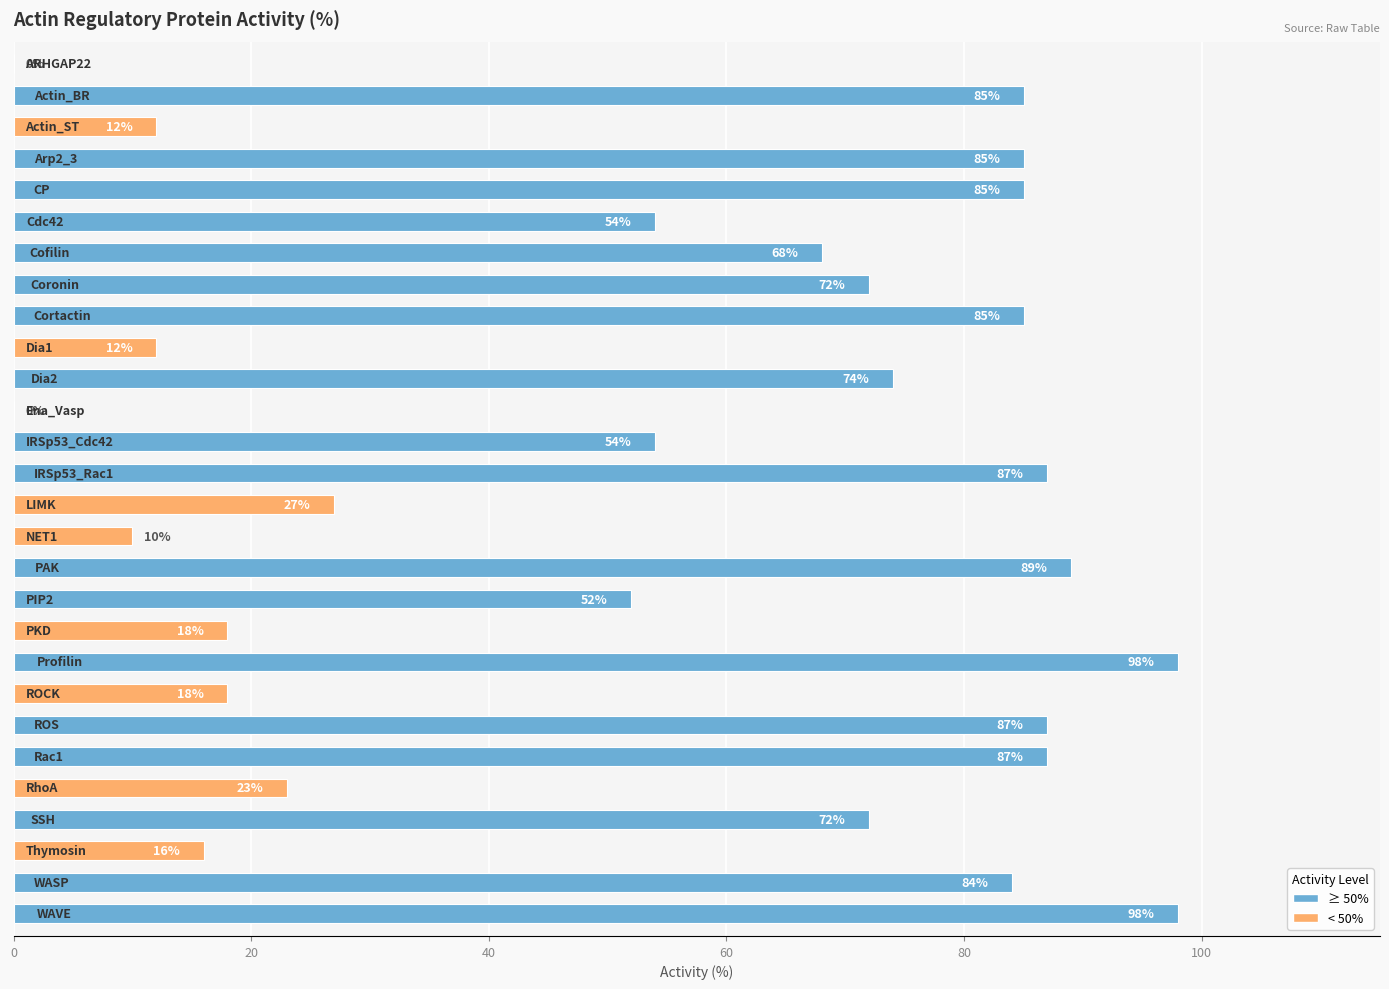

What is the maximum value shown in the chart?

98